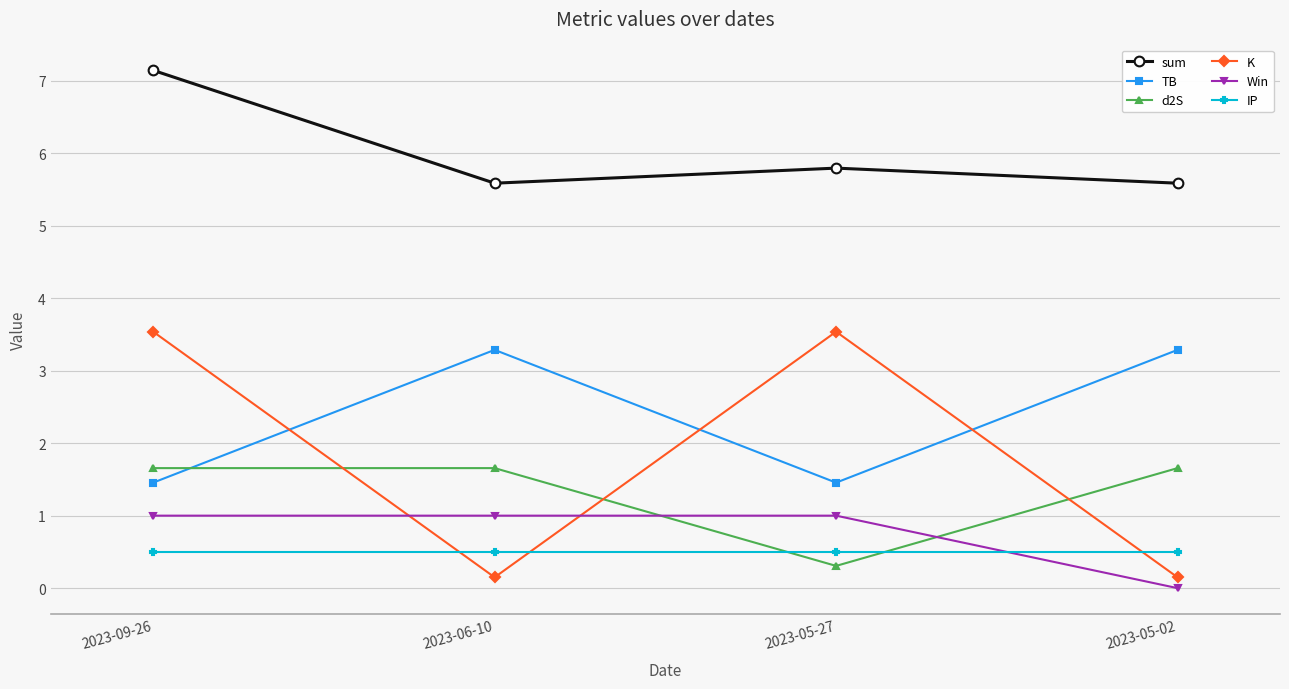

What are all the series names shown in the legend?

sum, TB, d2S, K, Win, IP